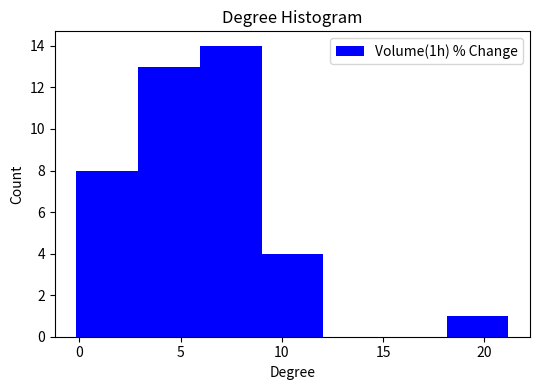

How tall is the bar that spans 3 to 6 on the x-axis? Neither the bar edges nor the heights are printed on the chart, so give them approximately, as read against the axes.

13